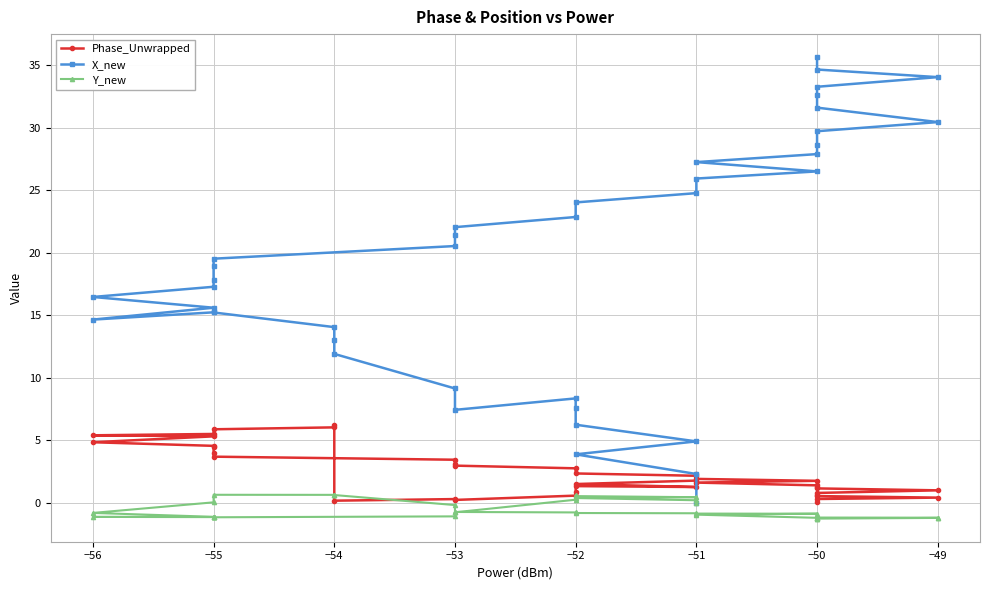

Which has a higher value, −56 or −52?

−56